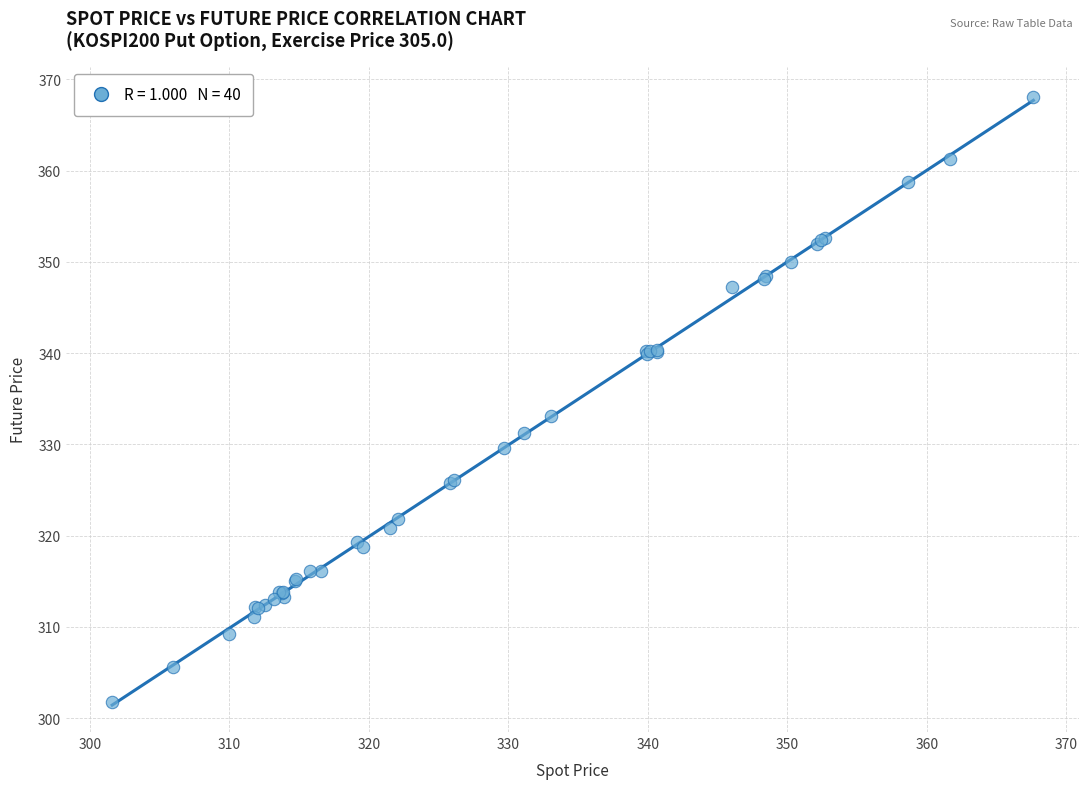

What Y value in the scatter plot is closest to 334?

333.1